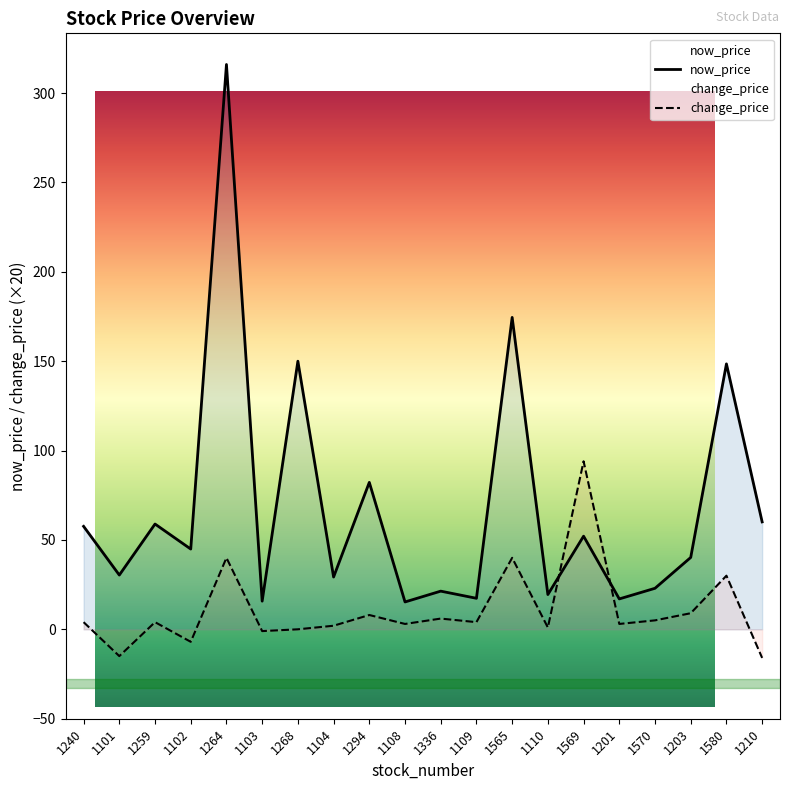

Where does the change_price series first go above 4?

1264